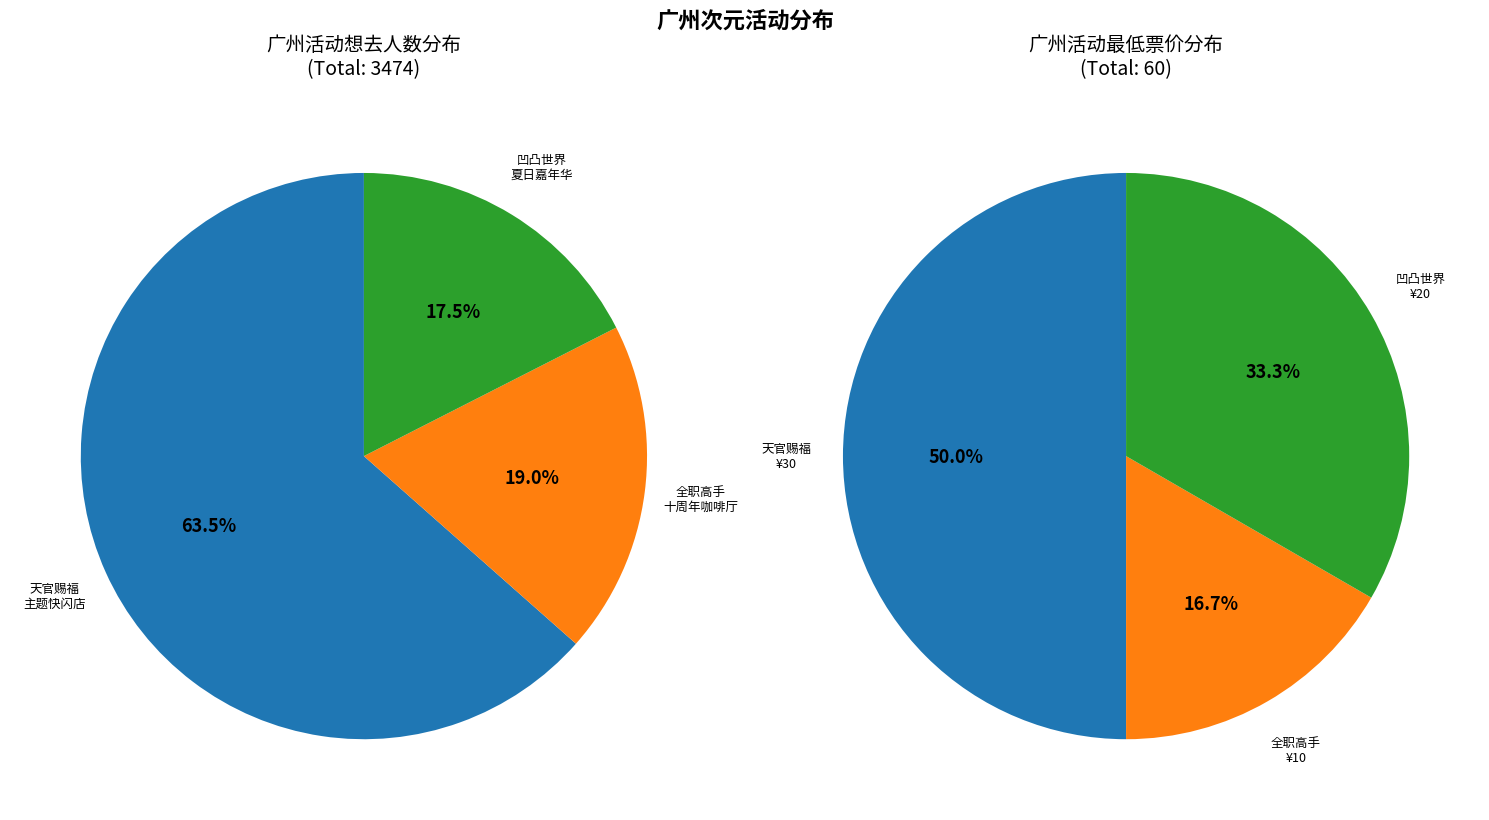

To the nearest percent, what is the difference between the 广州·天官赐福动画×次元波板糖 主题快闪店 and 广州·全职高手×HAPPY ZOO 全职高手 十周年咖啡厅 slice percentages?

44%